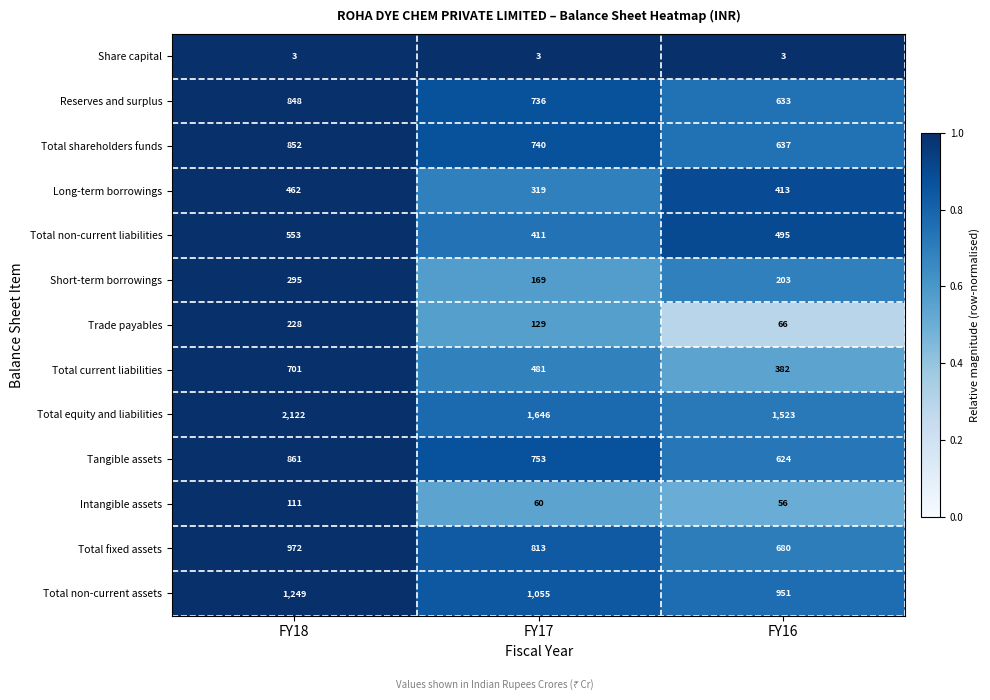

Is it true that Total shareholders funds equals 1187 at FY17?

False